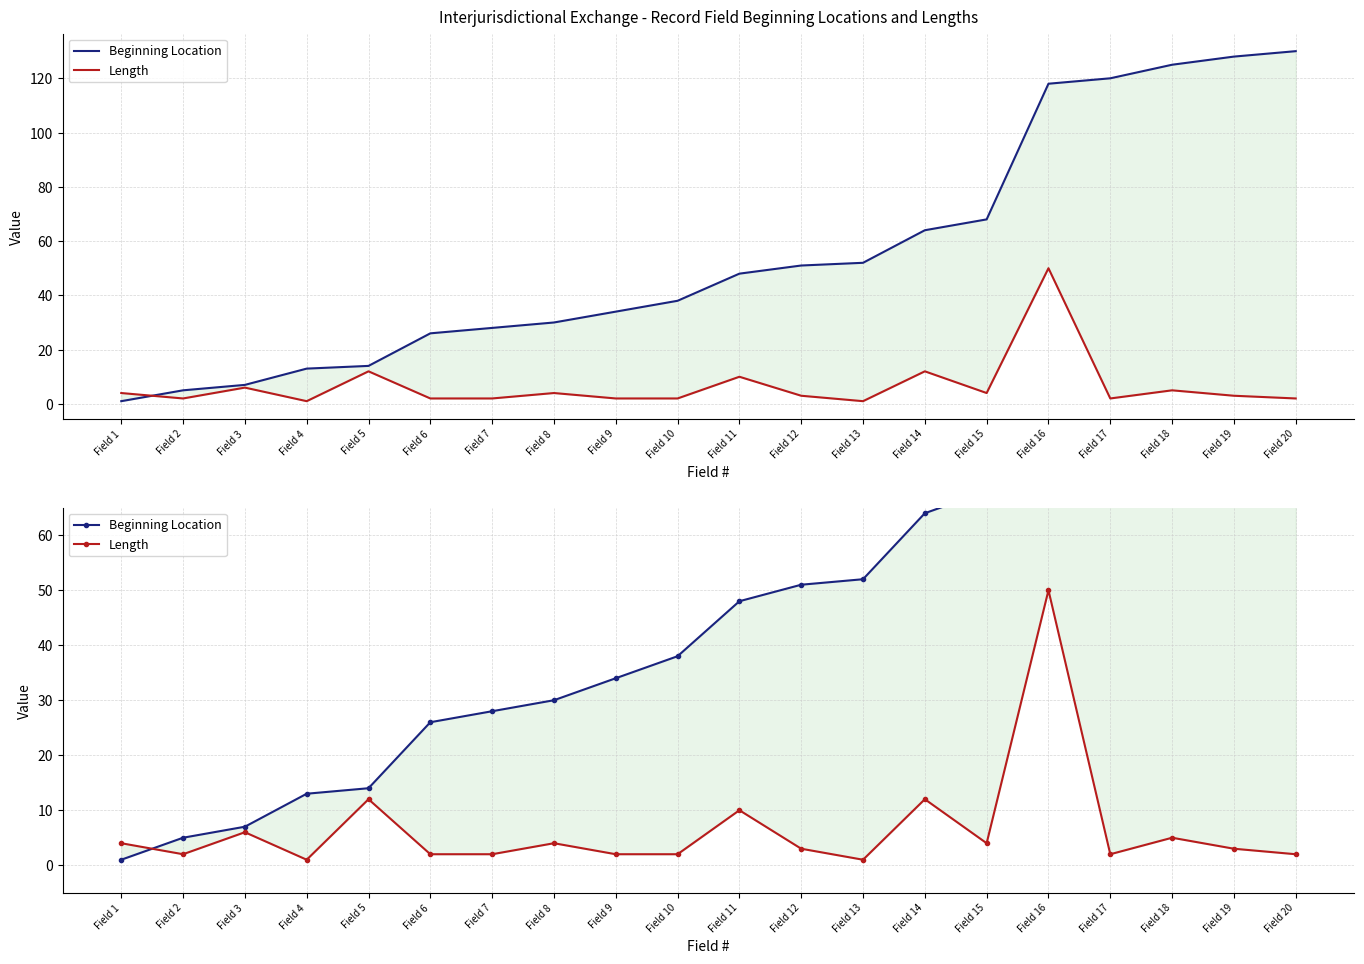

Reading left to right, what are all the values shown in this chart?

Beginning Location: 1	5	7	13	14	26	28	30	34	38	48	51	52	64	68	118	120	125	128	130
Length: 4	2	6	1	12	2	2	4	2	2	10	3	1	12	4	50	2	5	3	2